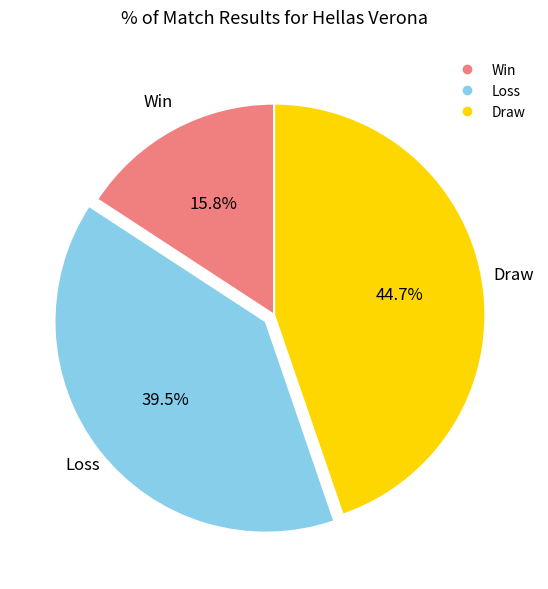

To the nearest percent, what is the difference between the Draw and Loss slice percentages?

5%